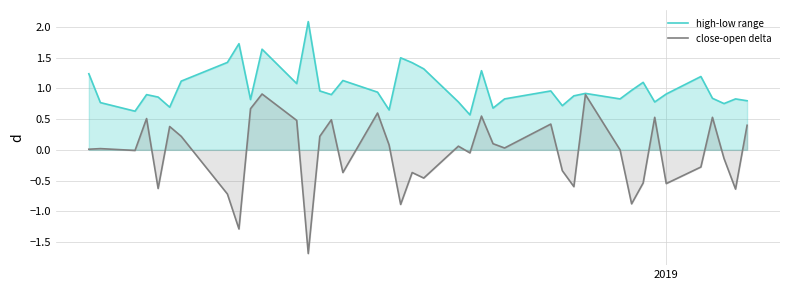

What is the greatest value displayed?

2.1